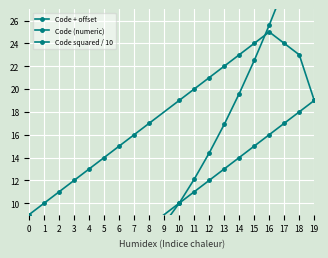

Is the value of Code + offset at 18 greater than the value of Code squared / 10 at 15?

Yes